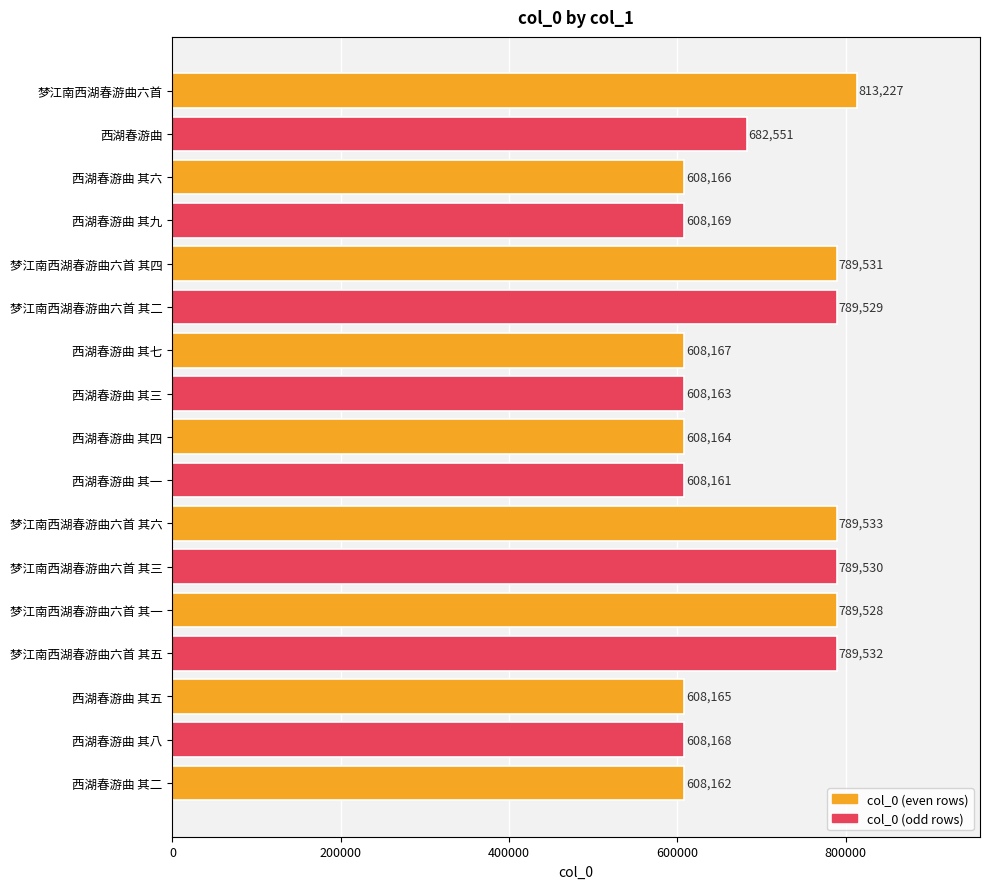

How many data points are less than 608169?

8